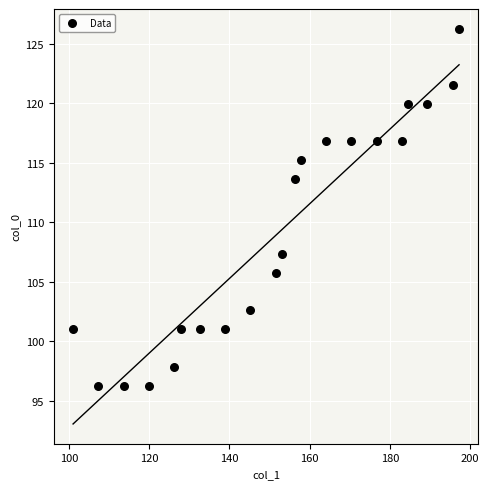

What Y value in the scatter plot is closest to 111?

113.6